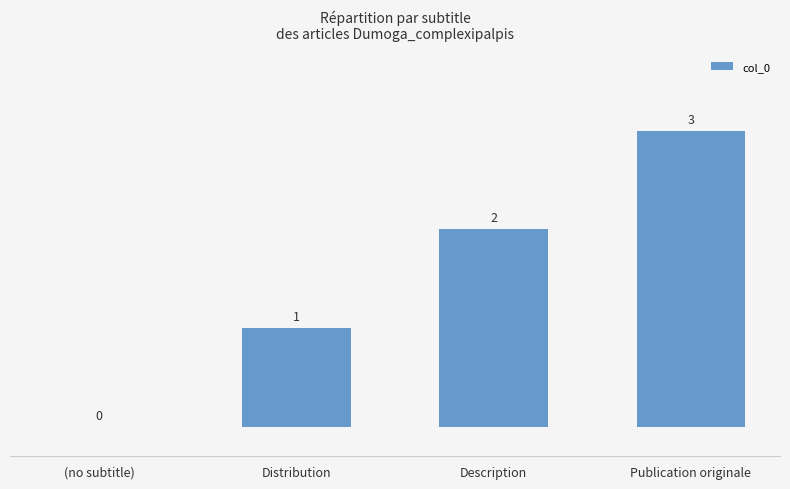

Reading left to right, transcribe all the data shown in this chart.

(no subtitle)=0	Distribution=1	Description=2	Publication originale=3